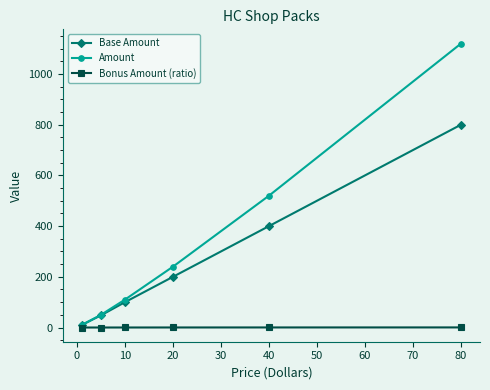

Which series has the widest spread of values?

Amount